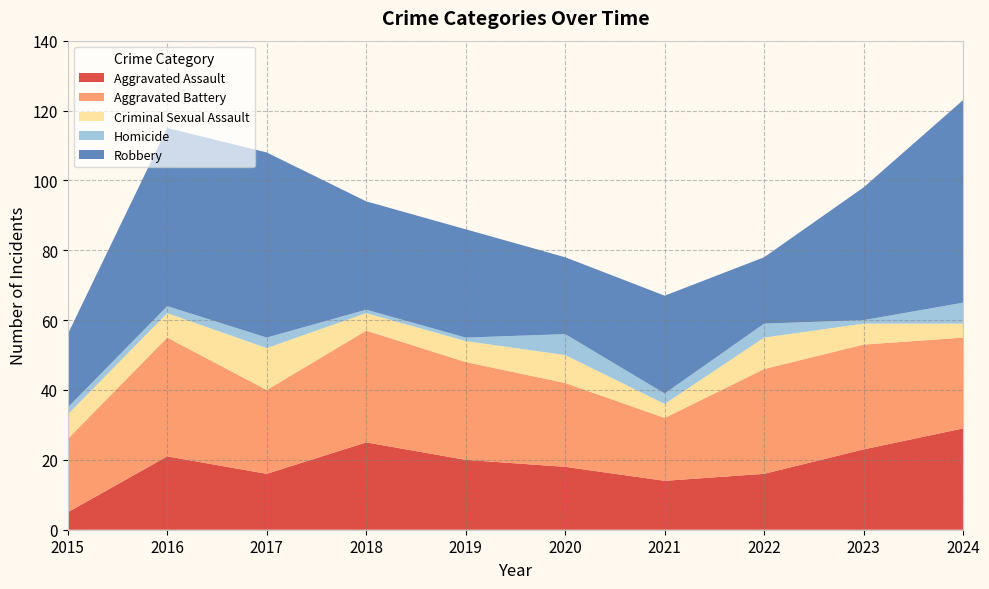

Reading left to right, transcribe all the data shown in this chart.

Aggravated Assault: 5	21	16	25	20	18	14	16	23	29
Aggravated Battery: 21	34	24	32	28	24	18	30	30	26
Criminal Sexual Assault: 7	7	12	5	6	8	4	9	6	4
Homicide: 2	2	3	1	1	6	3	4	1	6
Robbery: 21	51	53	31	31	22	28	19	38	58